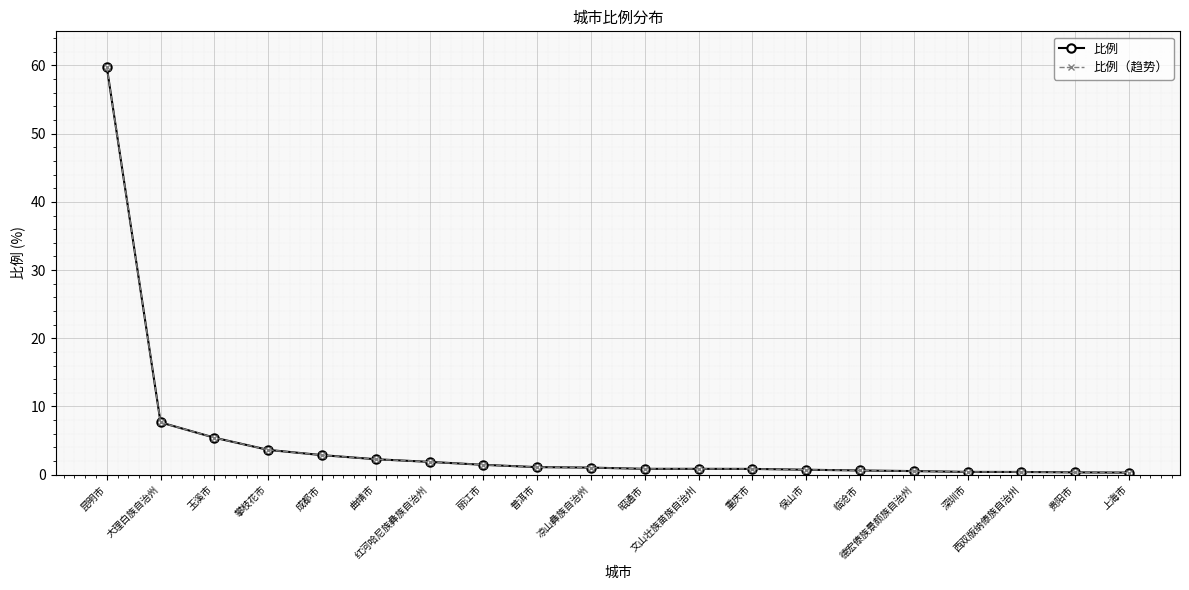

Between 昆明市 and 曲靖市, which is larger?

昆明市